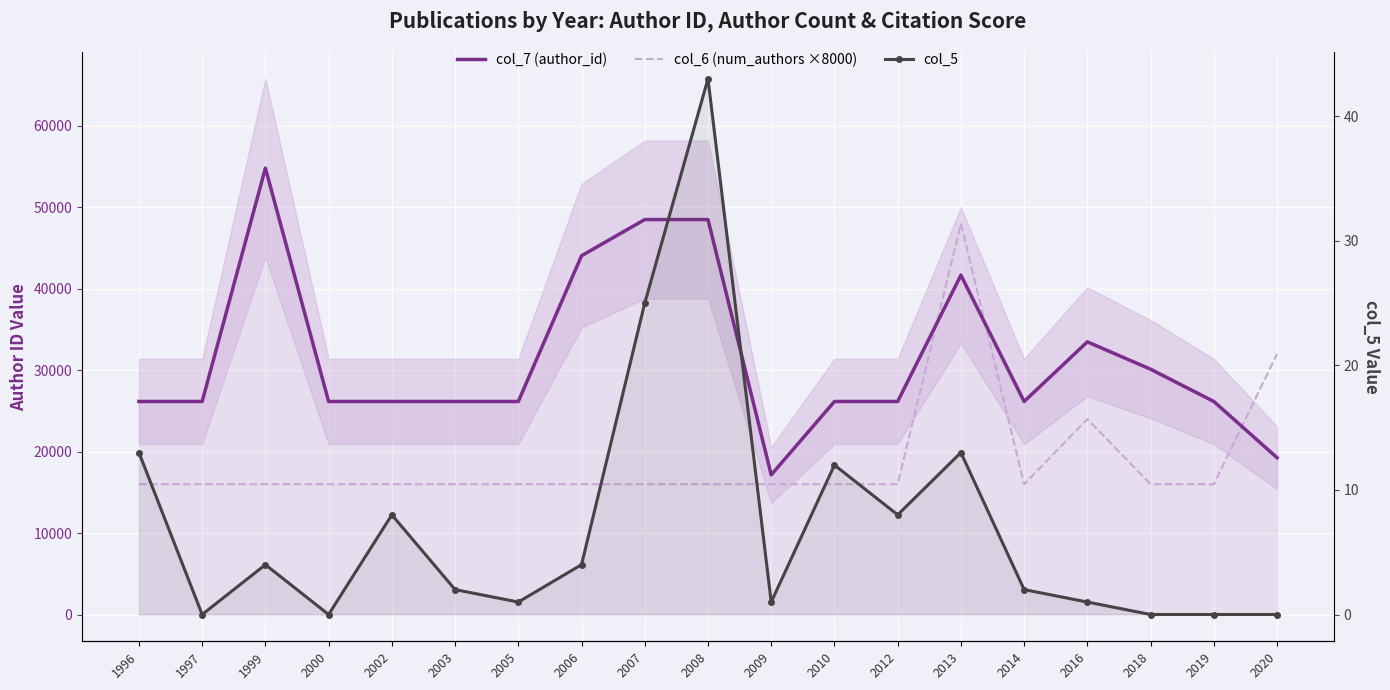

Where does the col_5 series first go above 2?

1996